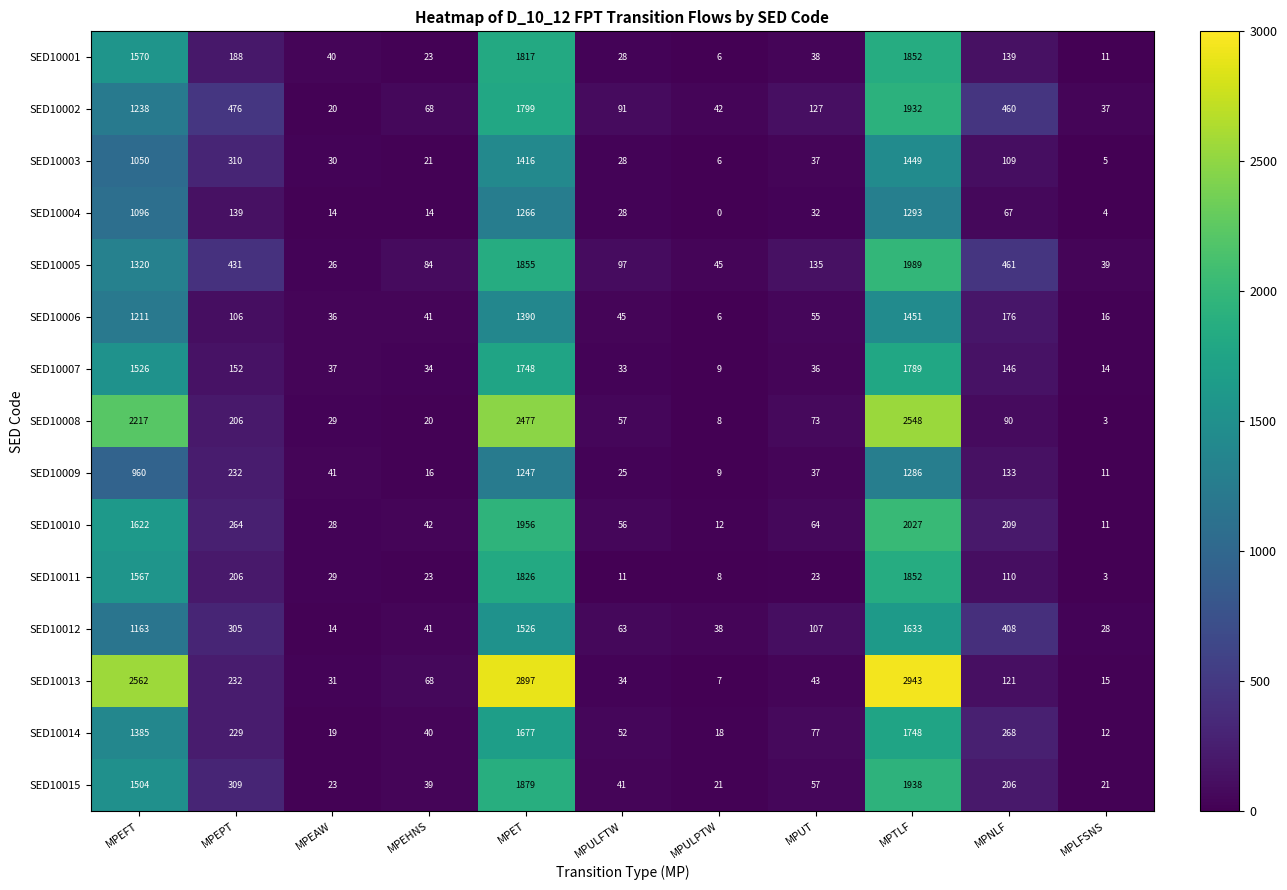

What is the greatest value displayed?

2943